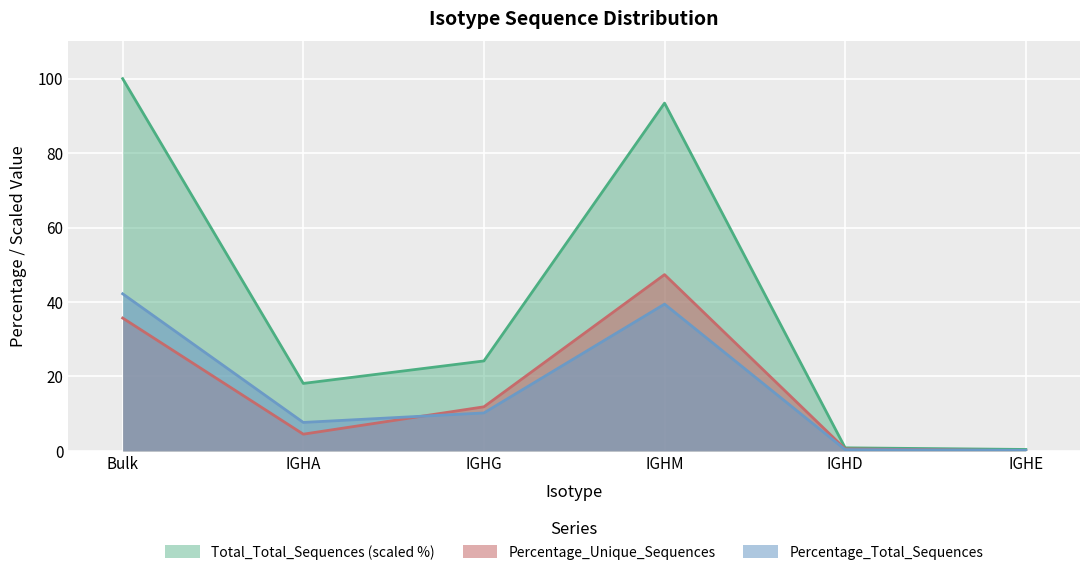

Which label corresponds to the largest value in the chart?

Bulk